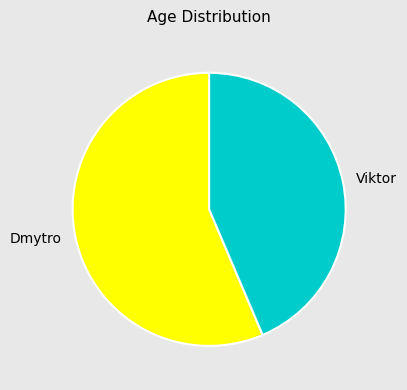

Do Dmytro and Viktor together represent more than half of the pie?

Yes